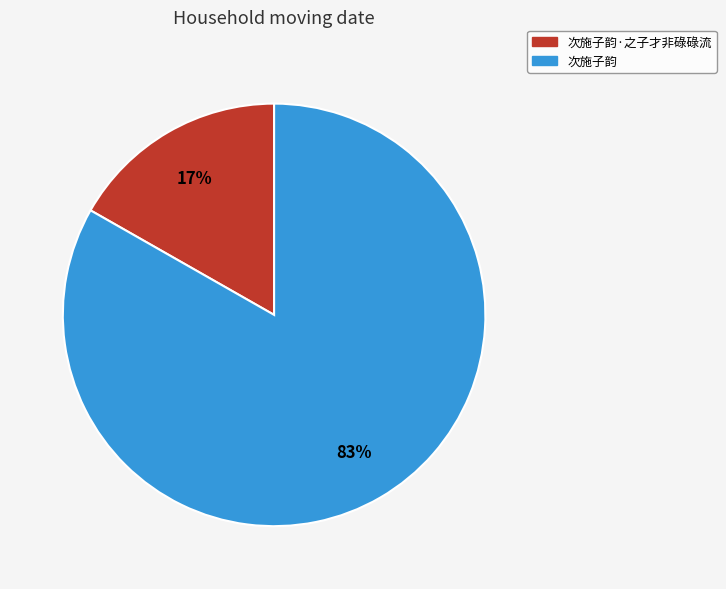

To the nearest percent, what is the difference between the largest and smallest slice percentages?

66%